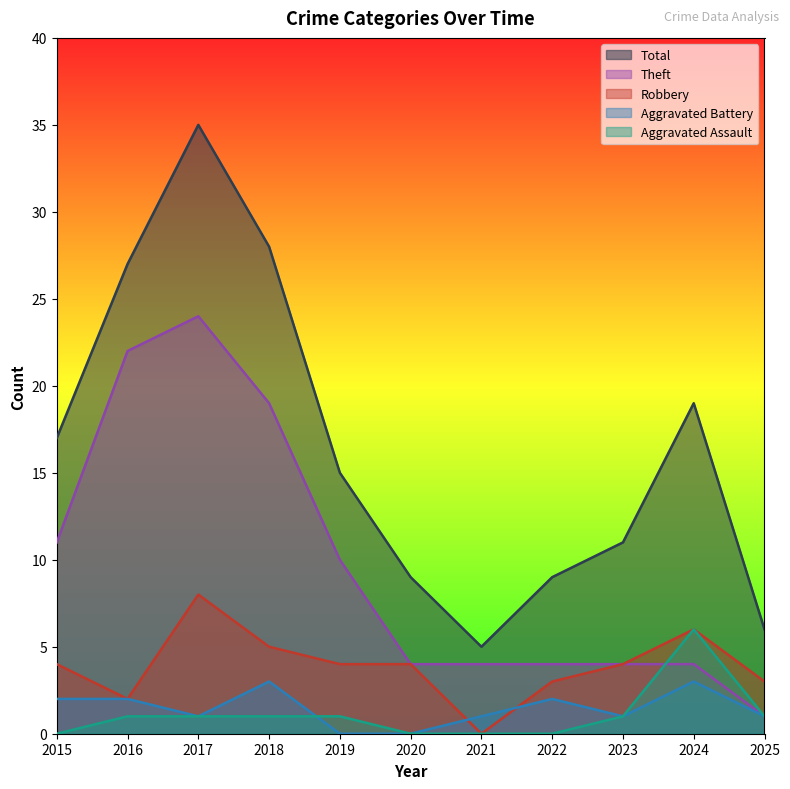

At which category is the sum across all series the highest?

2017